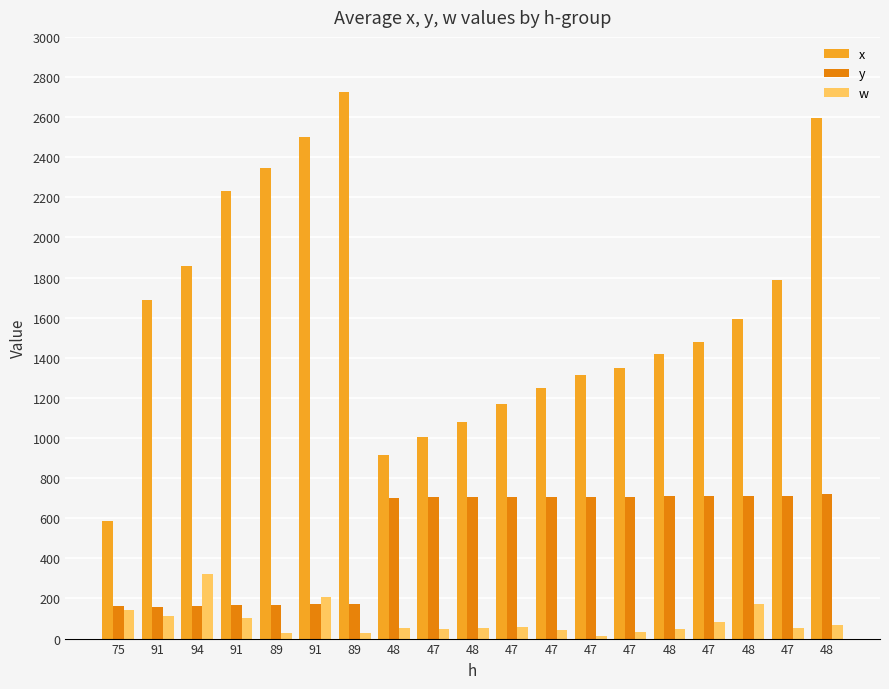

Which series has the largest total across all categories?

x